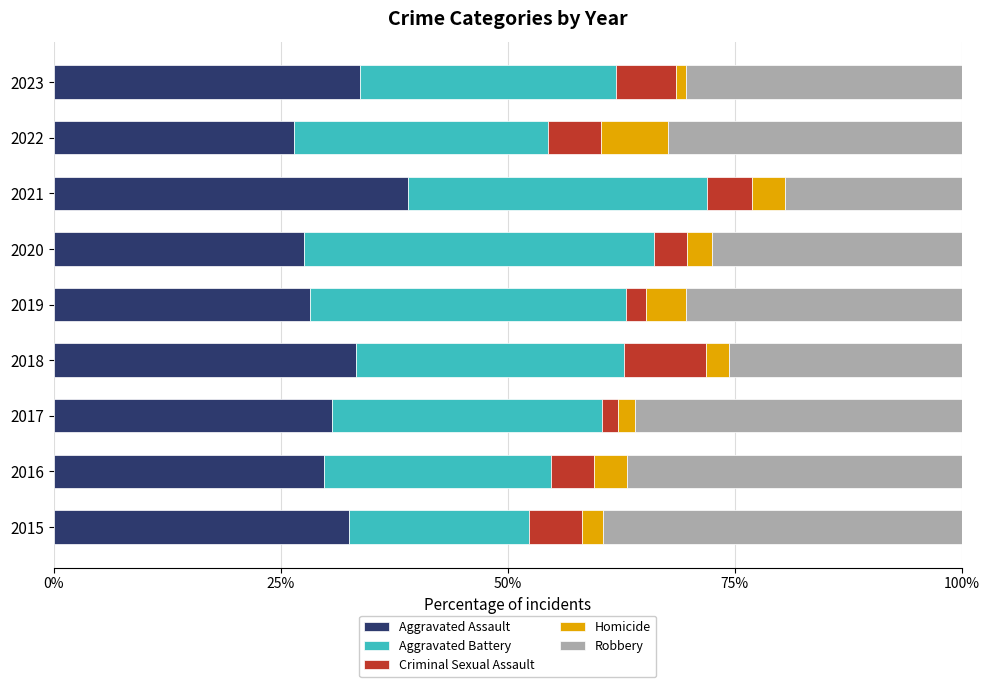

What is the total value across all series at 2015?

100.0